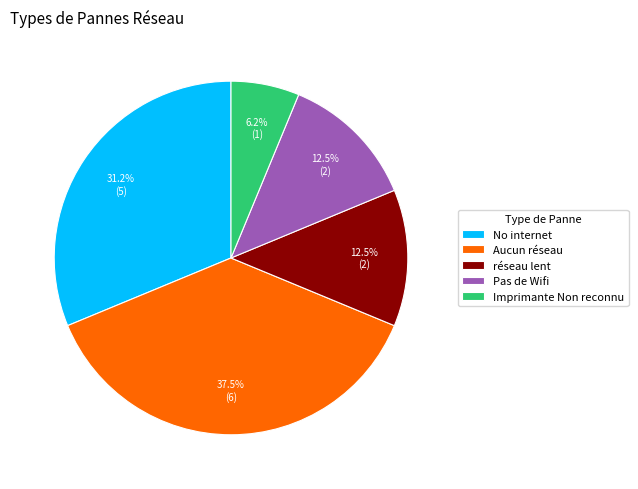

What is the ratio of the value at No internet to the value at réseau lent?

2.5